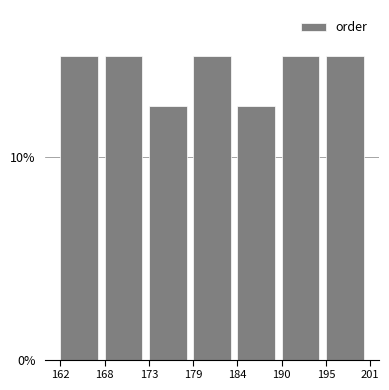

Reading left to right, extract all data points from this chart.

162=15.0	168=15.0	173=12.5	179=15.0	184=12.5	190=15.0	195=15.0